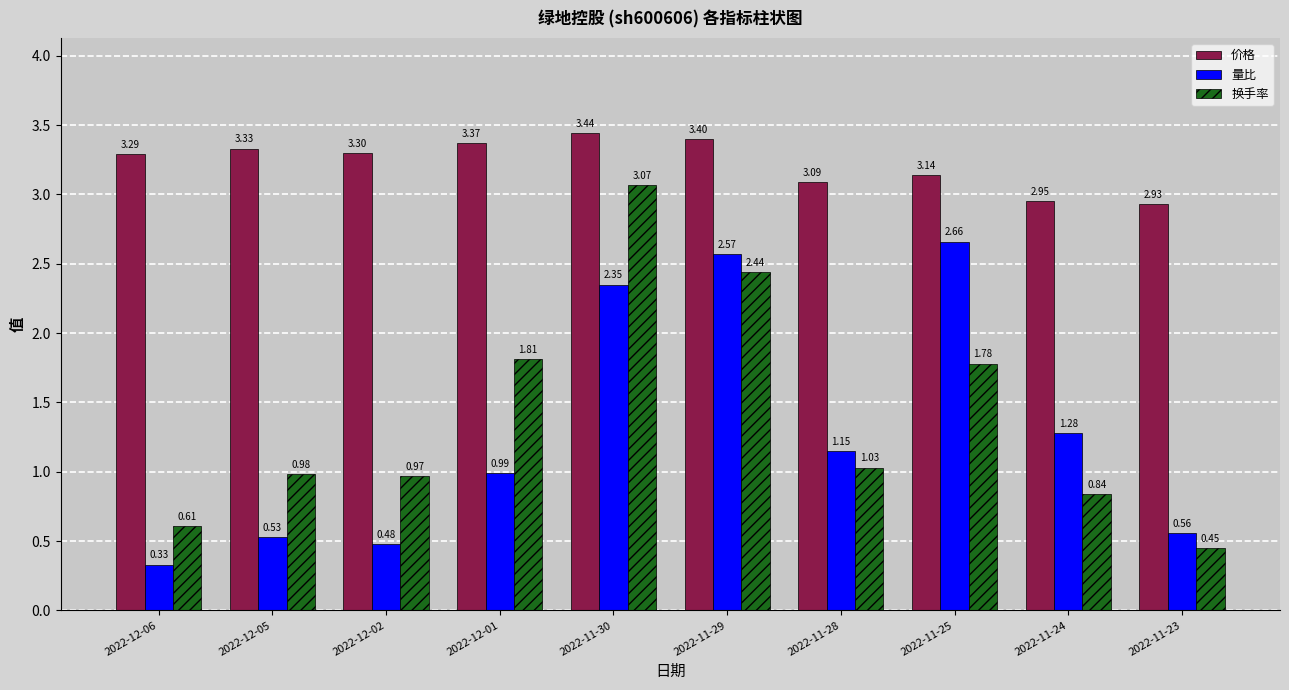

Where does the 价格 series first go above 3?

2022-12-06